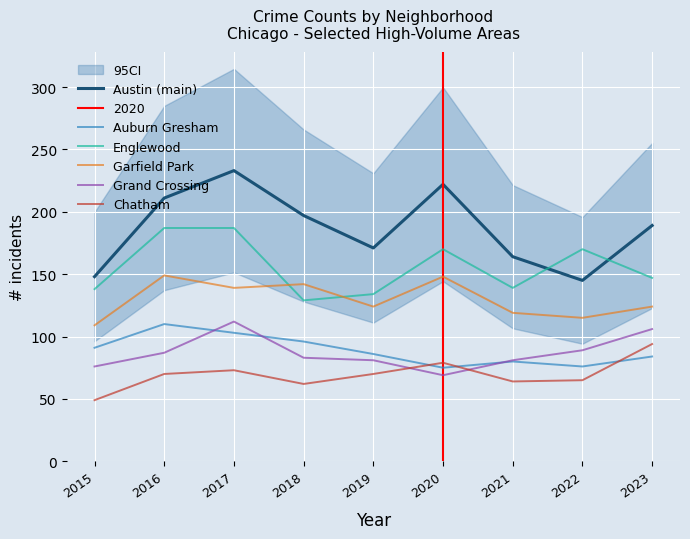

At which category does the chart reach its peak across all series?

2017